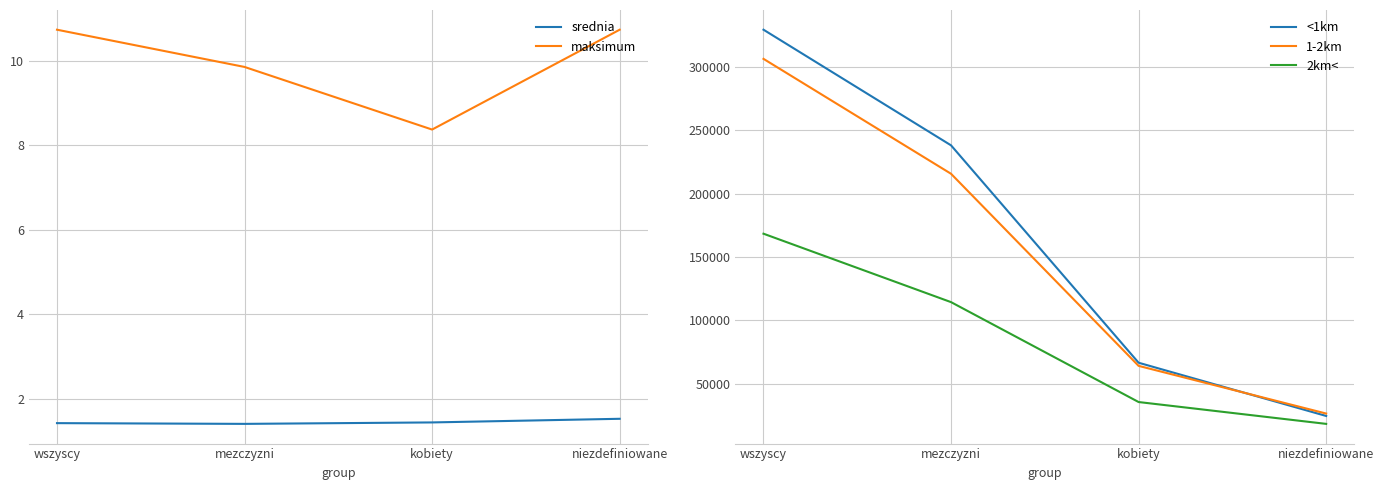

What are all the series names shown in the legend?

srednia, maksimum, <1km, 1-2km, 2km<